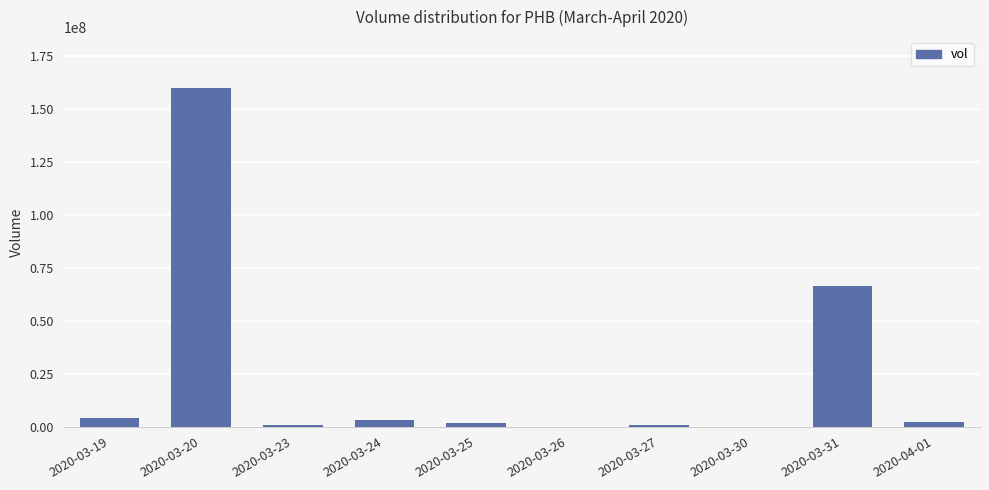

At which label is the value closest to 80002500?

2020-03-31